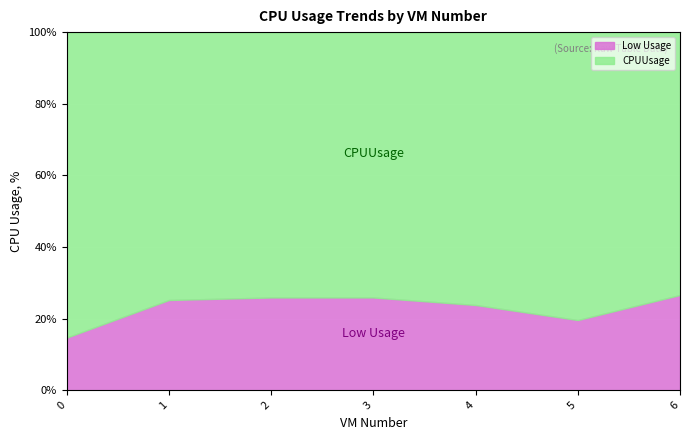

What are all the series names shown in the legend?

Low Usage, CPUUsage